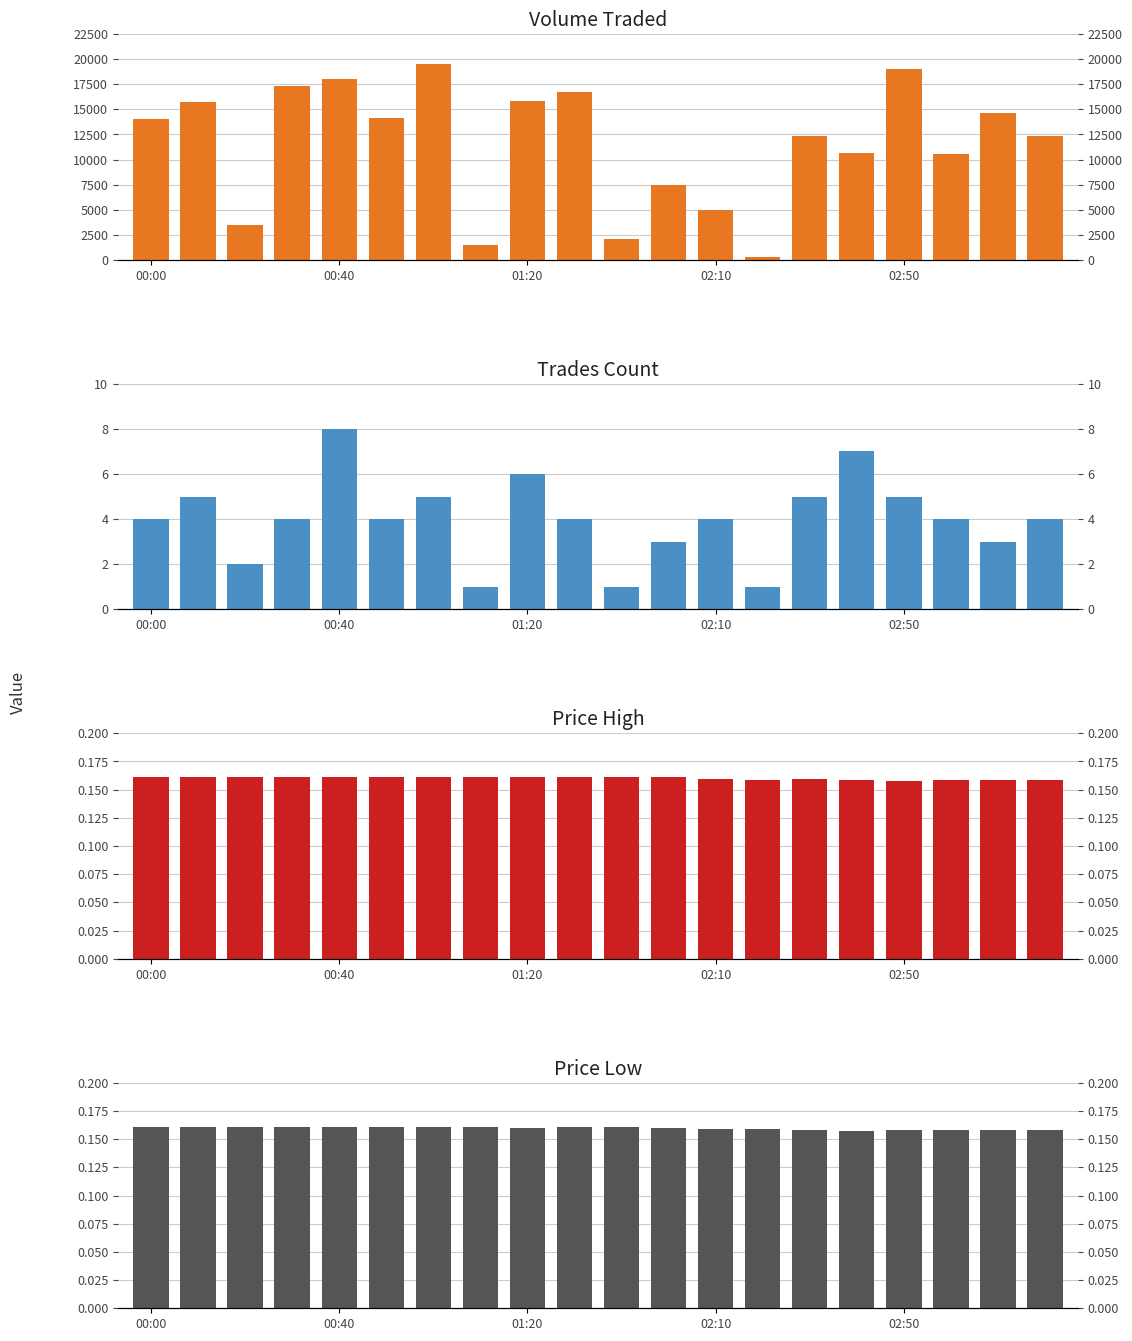

Is it true that volume_traded equals 3377.5 at 14?

False